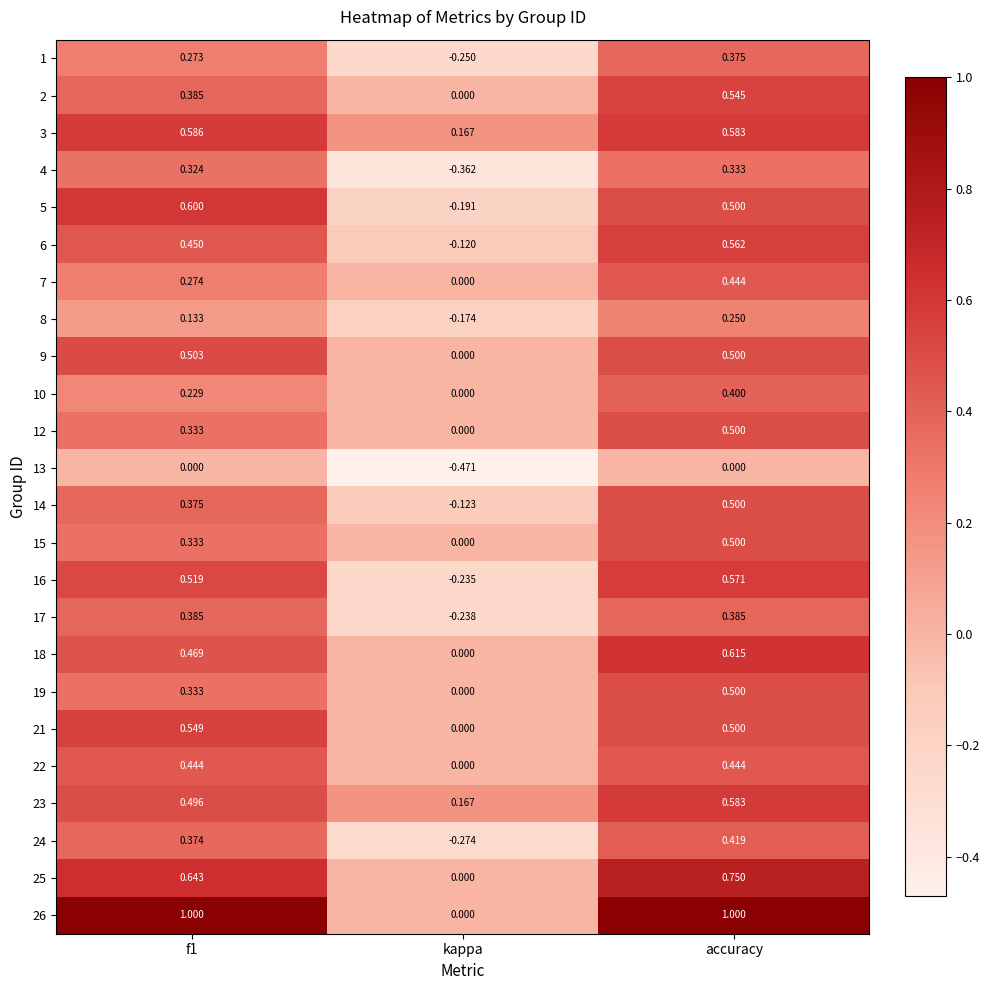

At which category is the sum across all series the highest?

accuracy